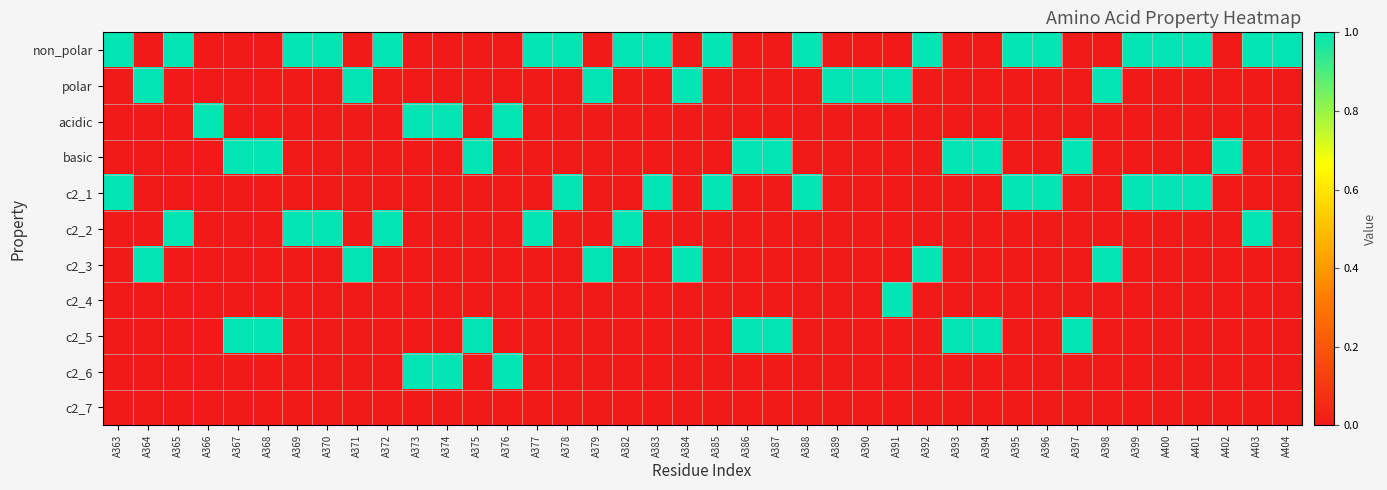

At how many categories does at least one series exceed 0?

40